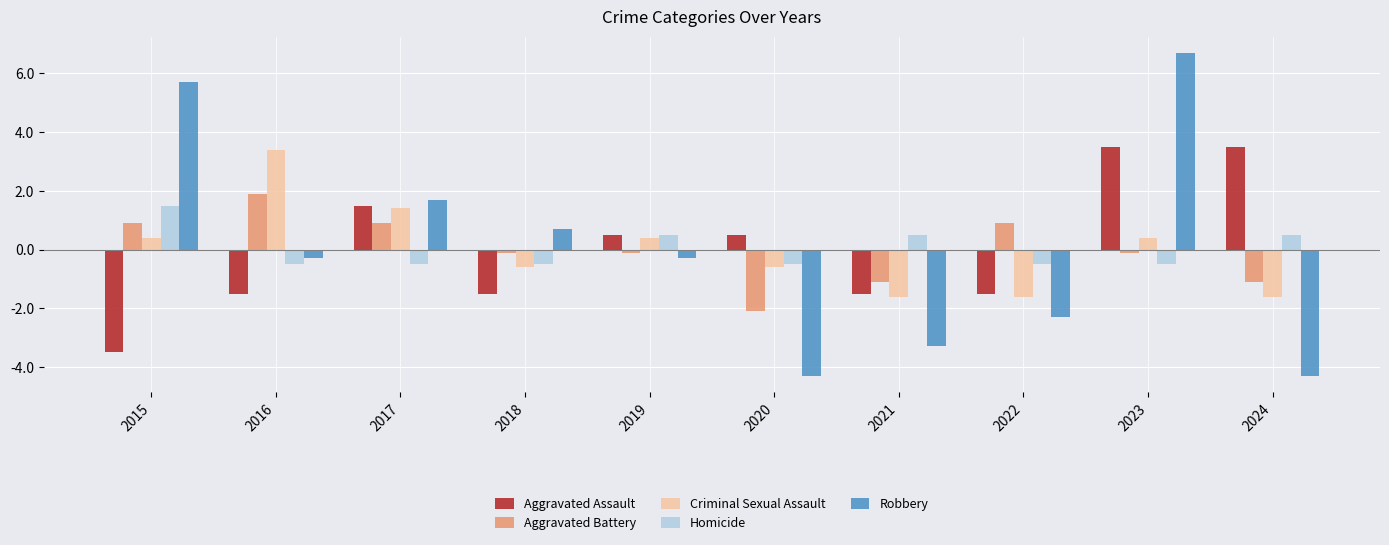

What is the difference between the maximum and minimum values in the Robbery series?

11.0